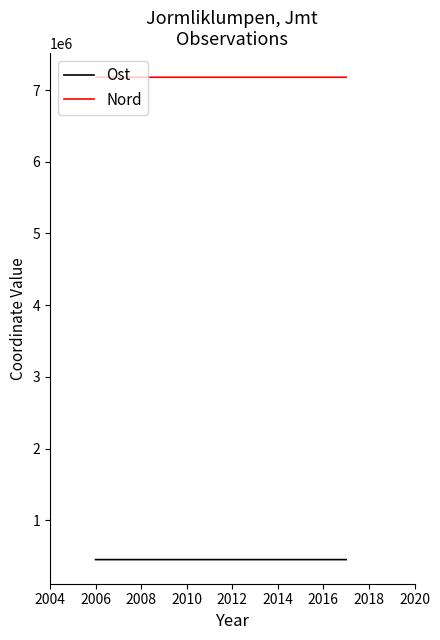

Where is Ost nearest to the value 450954?

2006